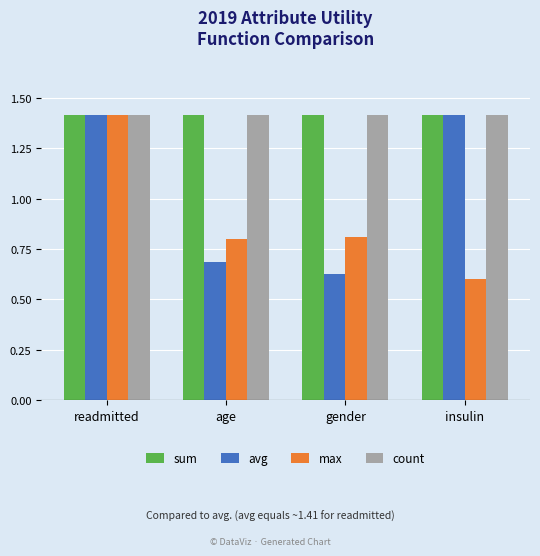

At which category is the sum across all series the highest?

readmitted